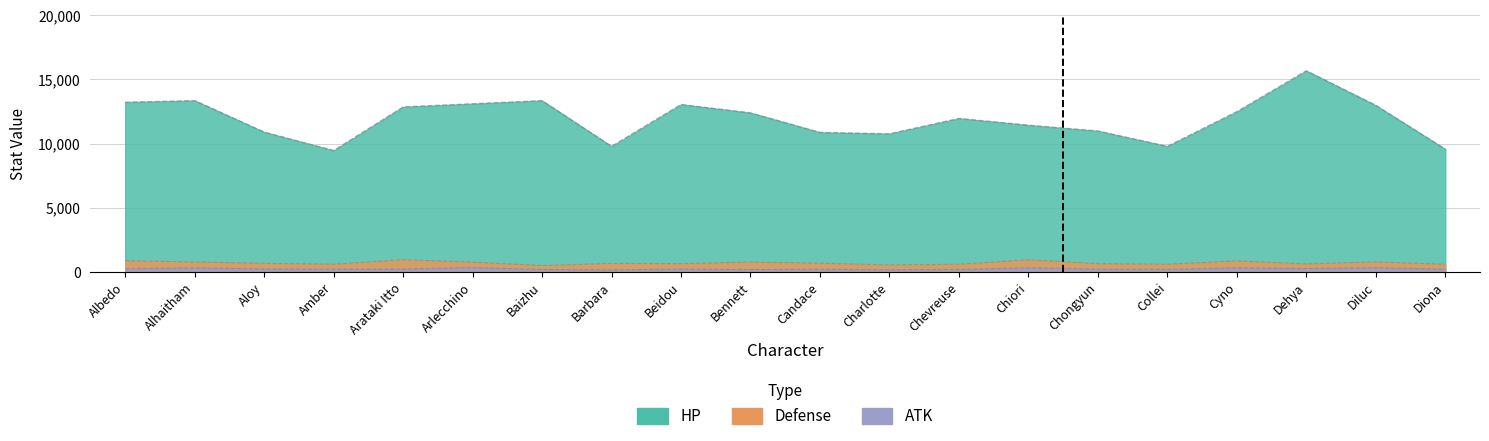

At which label is Defense closest to 729?

Arlecchino